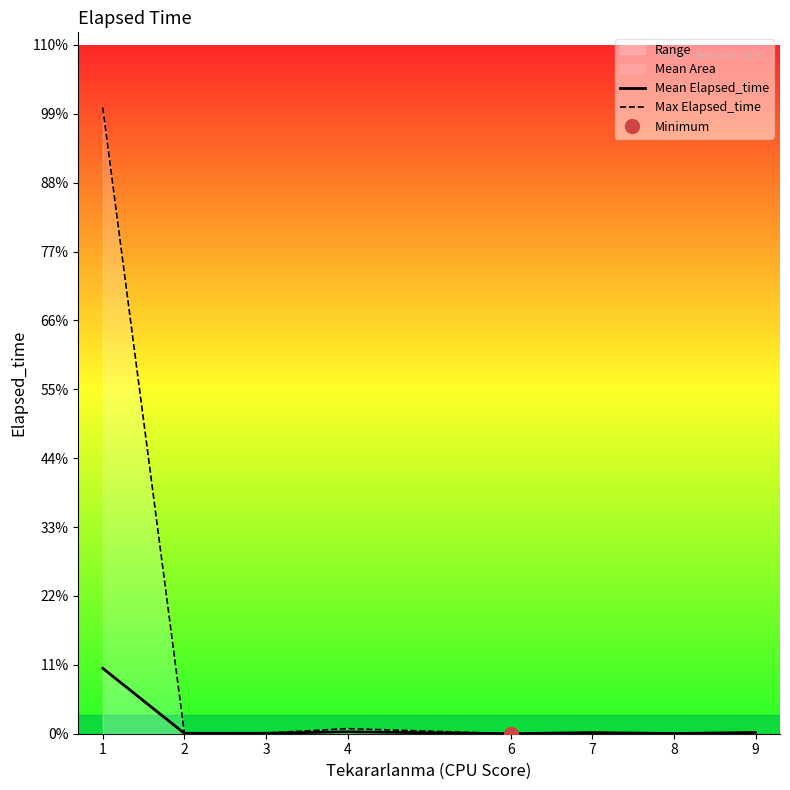

True or false: Max Elapsed_time has a value of 270.0 at 2.

True